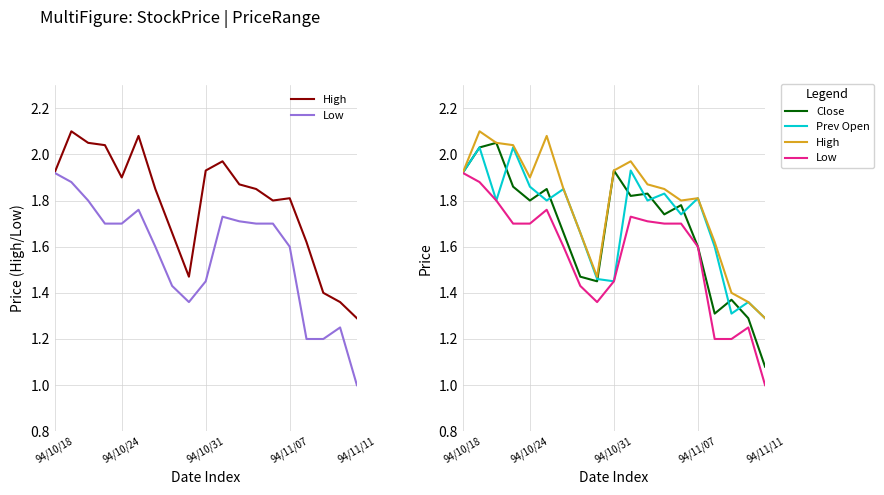

True or false: High and Close intersect in this chart.

False